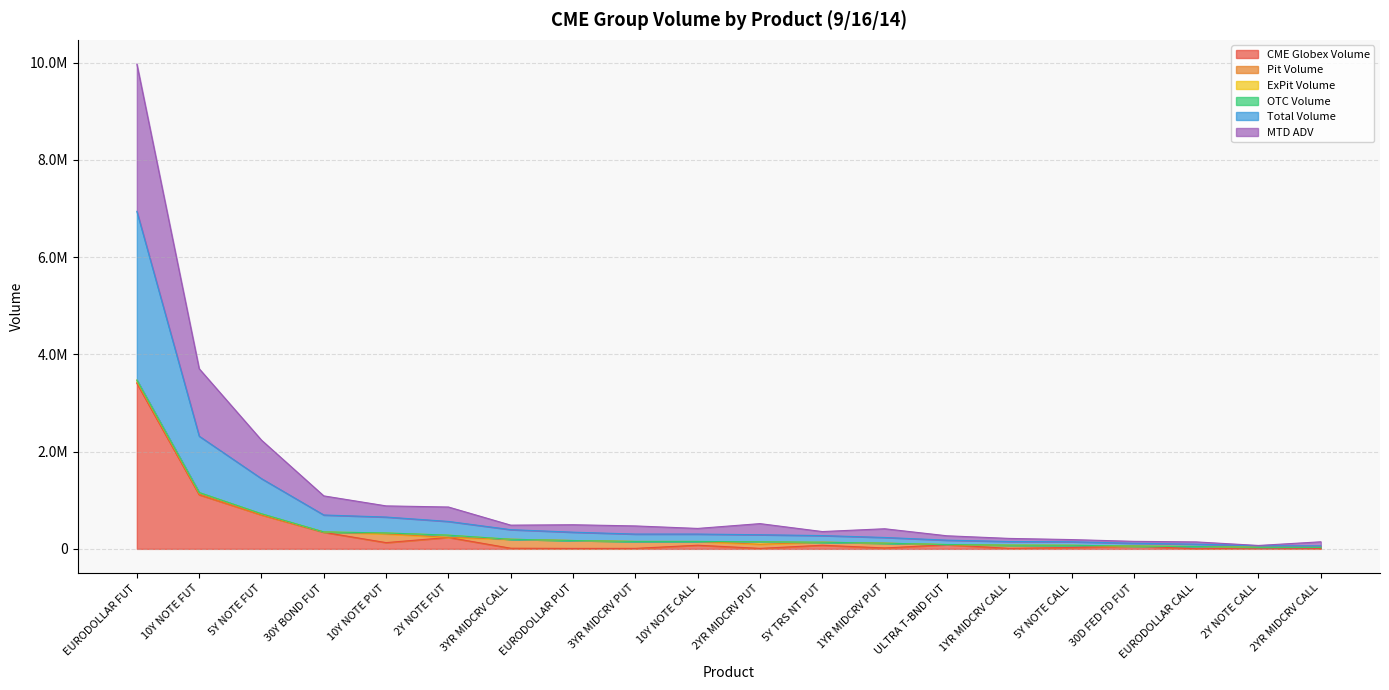

At which category is the sum across all series the highest?

EURODOLLAR FUT